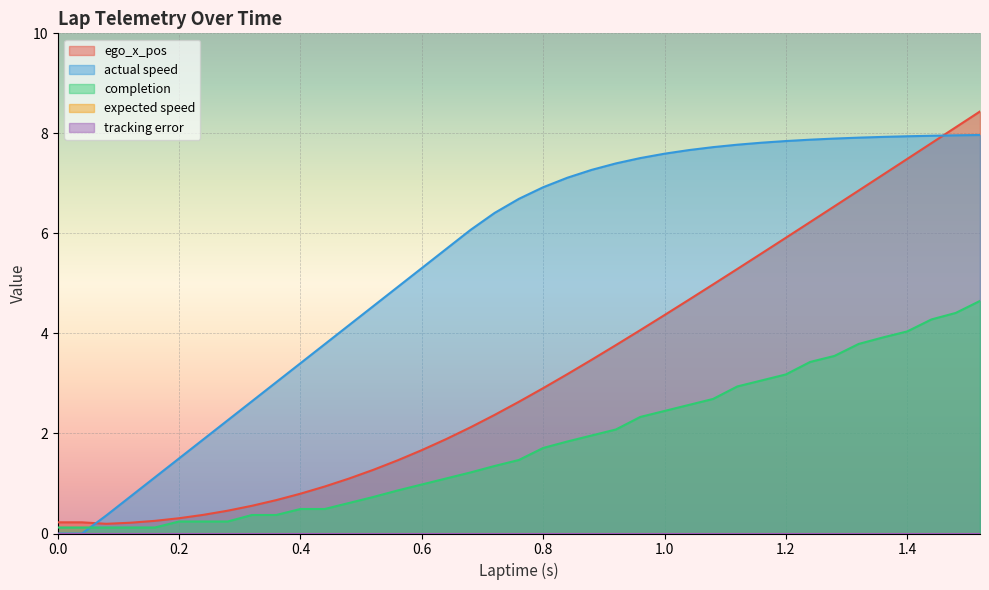

Which category has the highest value in the ego_x_pos series?

1.52